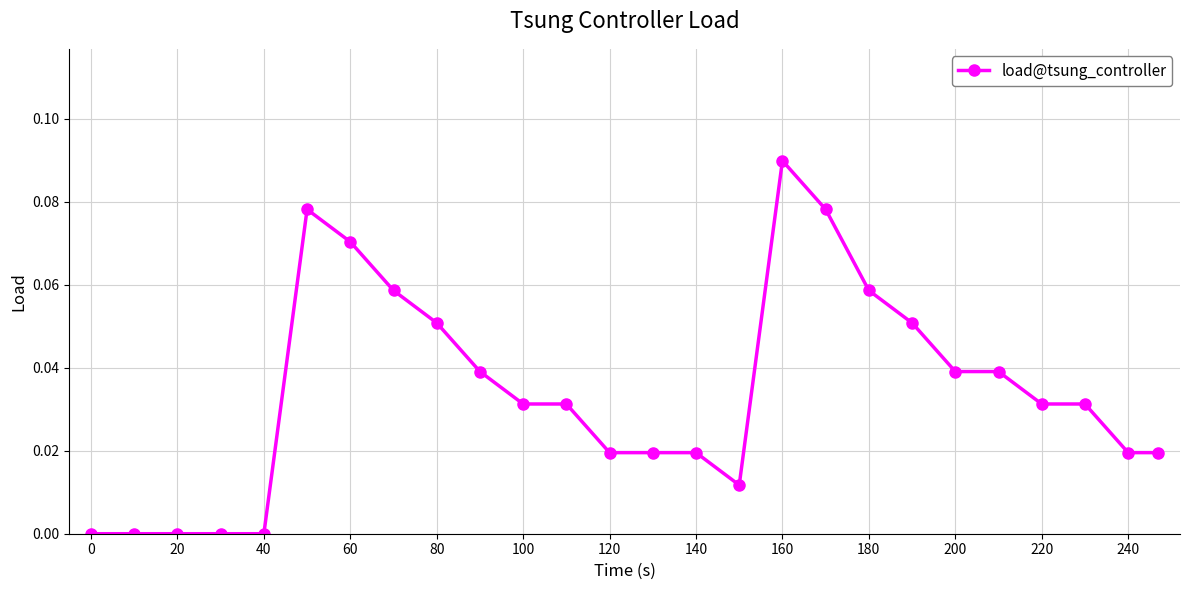

True or false: there are more than 0 points higher than both neighbors.

True